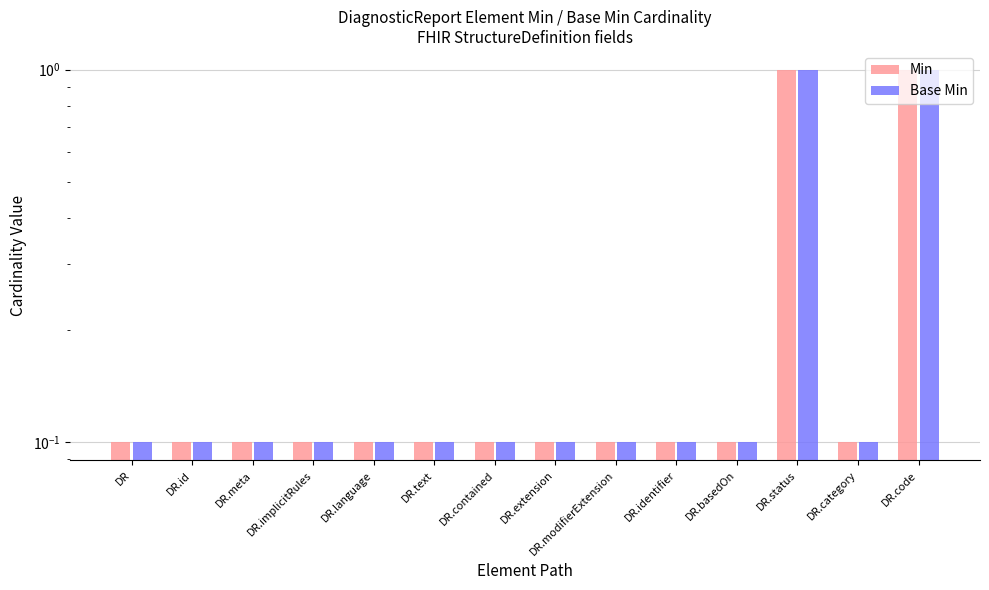

At which category is the sum across all series the highest?

DR.status